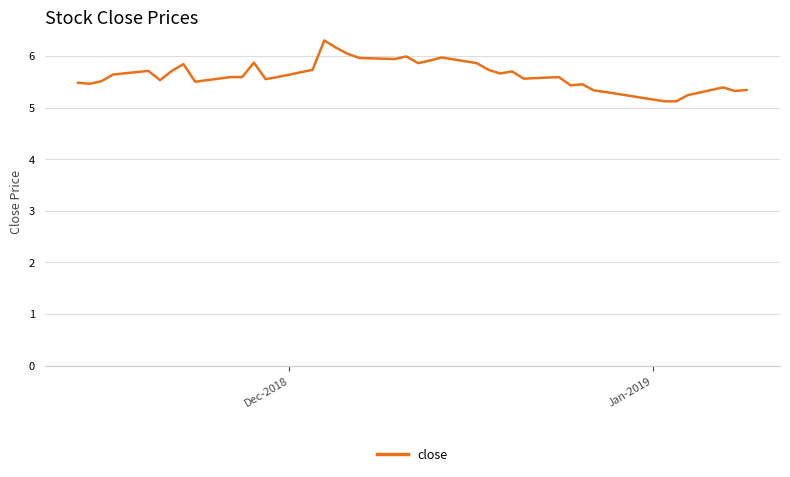

What is the smallest value displayed?

5.1